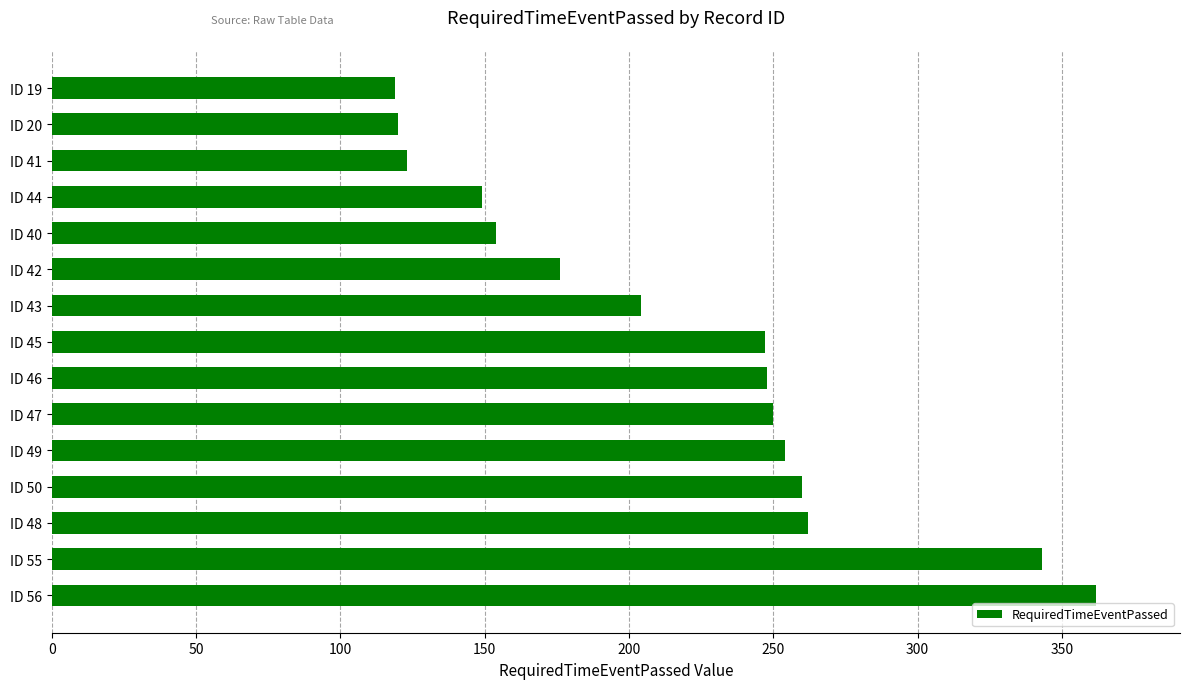

Where is the data nearest to the value 240?

ID 45